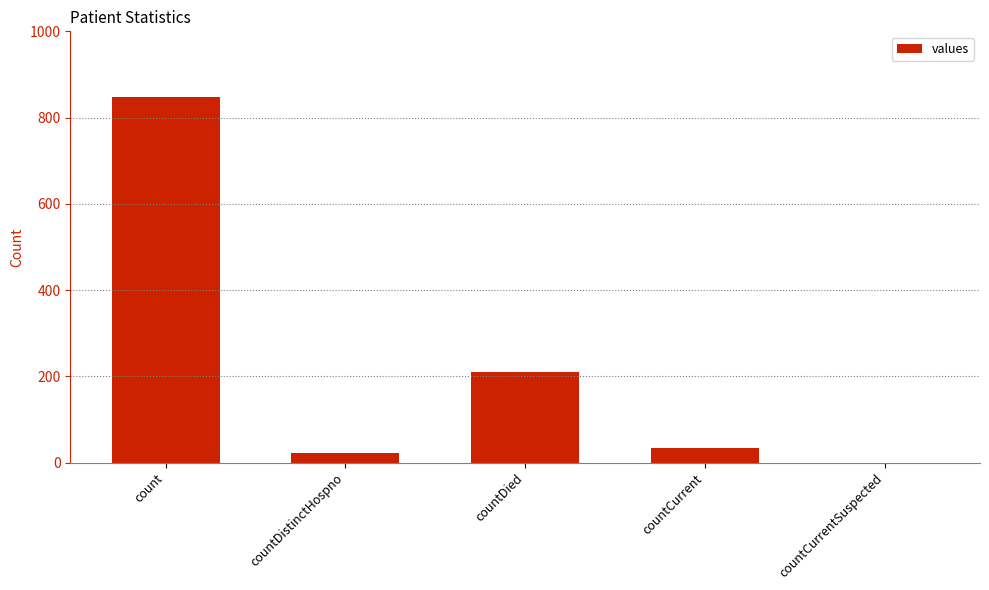

True or false: the data shows 848 at count.

True